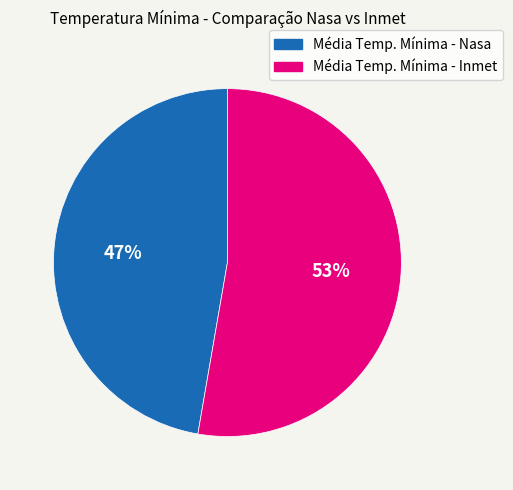

To the nearest percent, what is the combined percentage of Média Temp. Mínima - Nasa and Média Temp. Mínima - Inmet?

100%